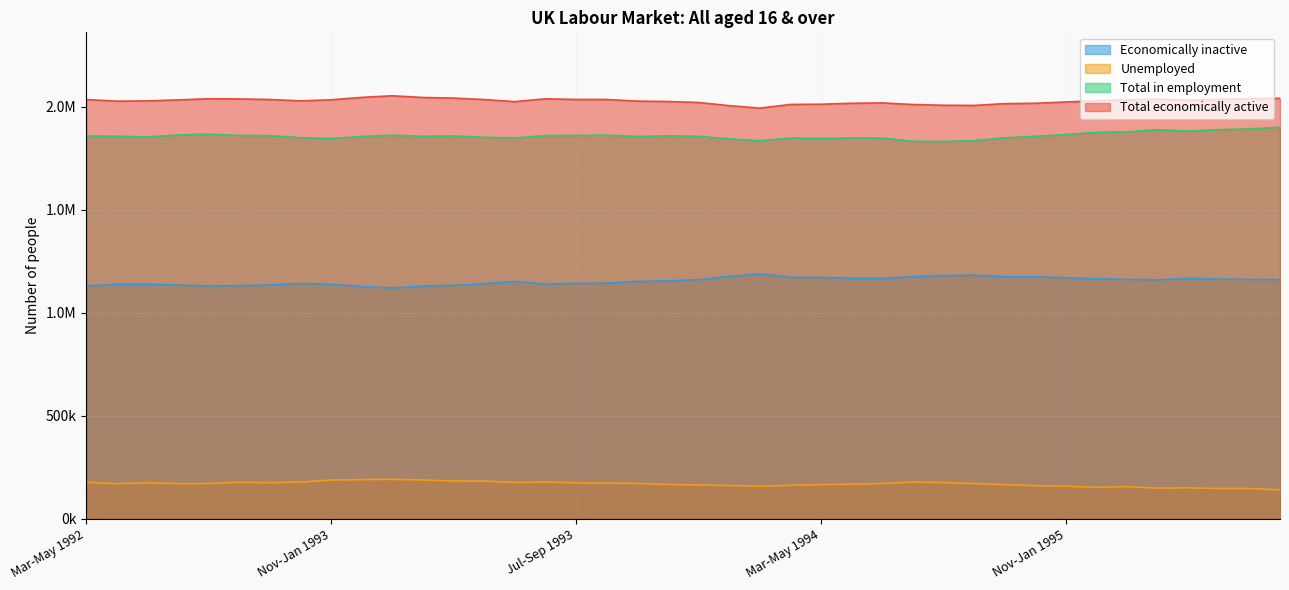

What is the sum of all Economically inactive values?

46135574